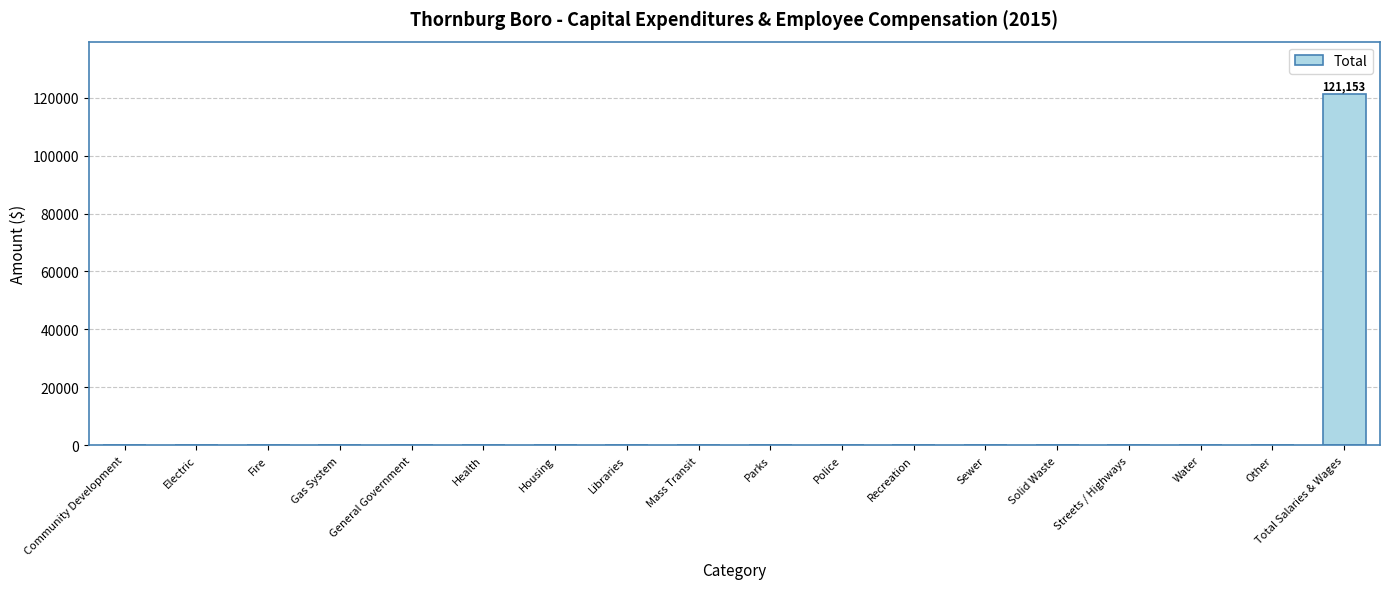

What is the change in value from Streets / Highways to Total Salaries & Wages?

+121153